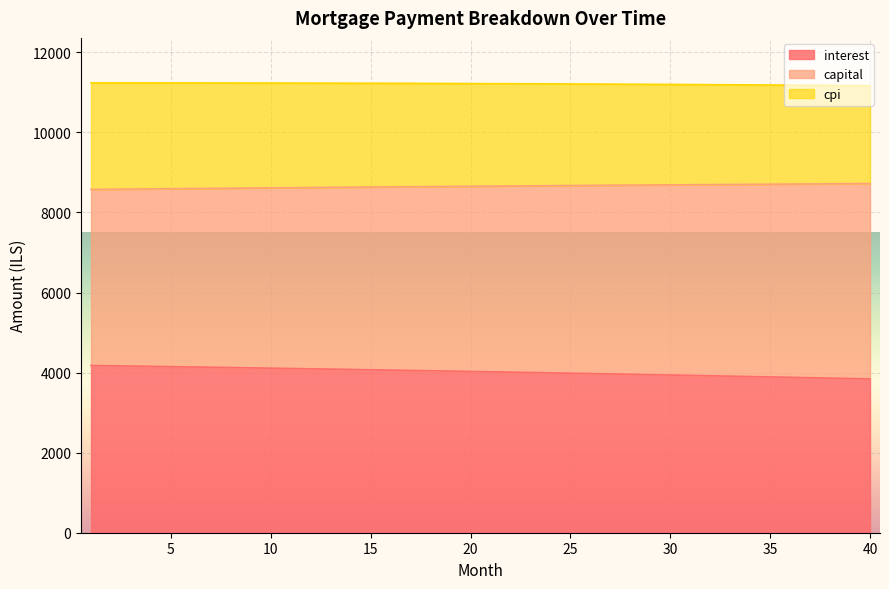

What is the sum of the interest values at 24 and 28?

7951.2